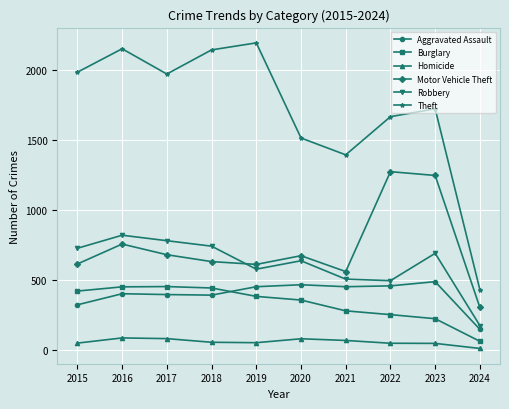

What is the difference between the highest and lowest values at 2023?

1672